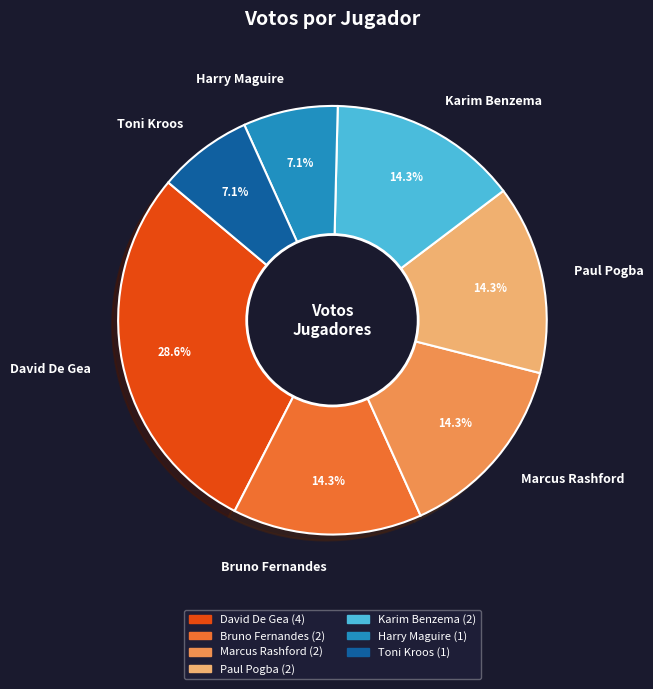

How many segments does this pie chart have?

7